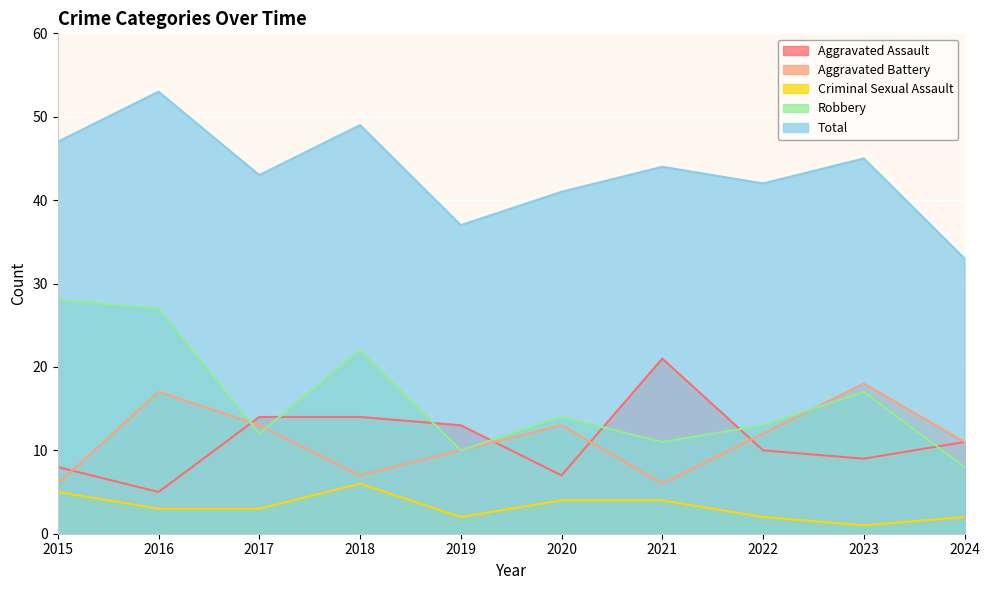

What is the difference between the maximum and second lowest values in the Robbery series?

18